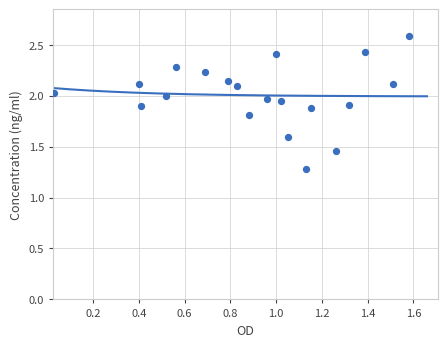

What Y value in the scatter plot is closest to 1?

1.3